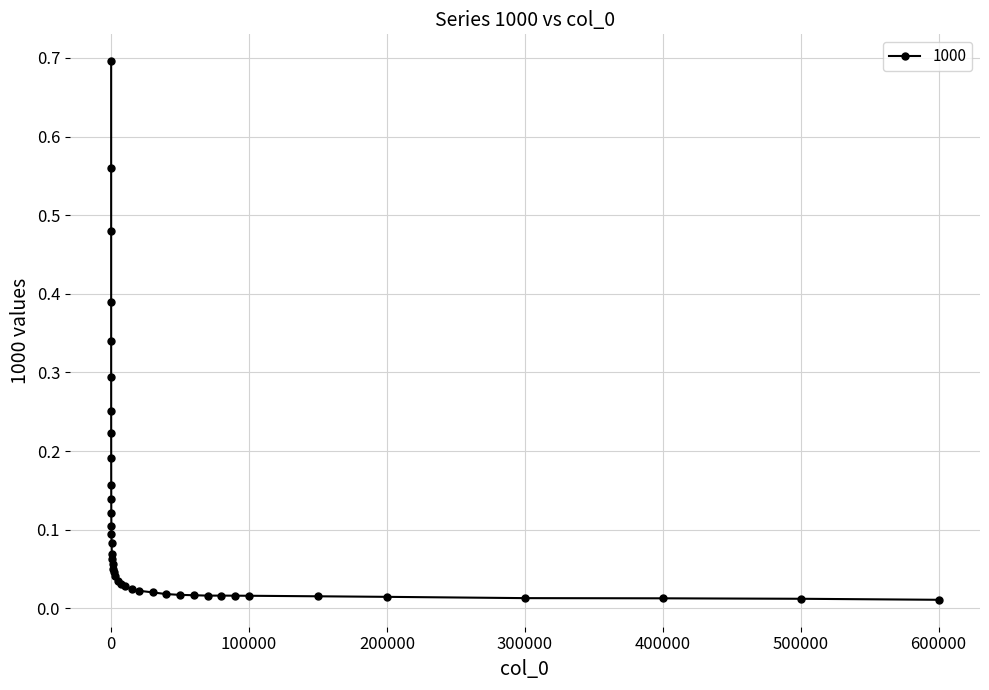

What is the greatest value displayed?

0.7